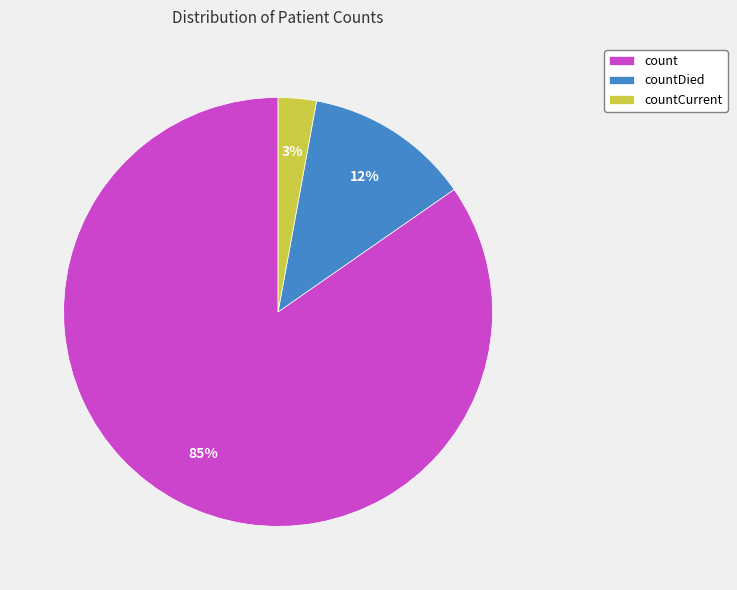

To the nearest percent, what is the difference between the largest and smallest slice percentages?

82%